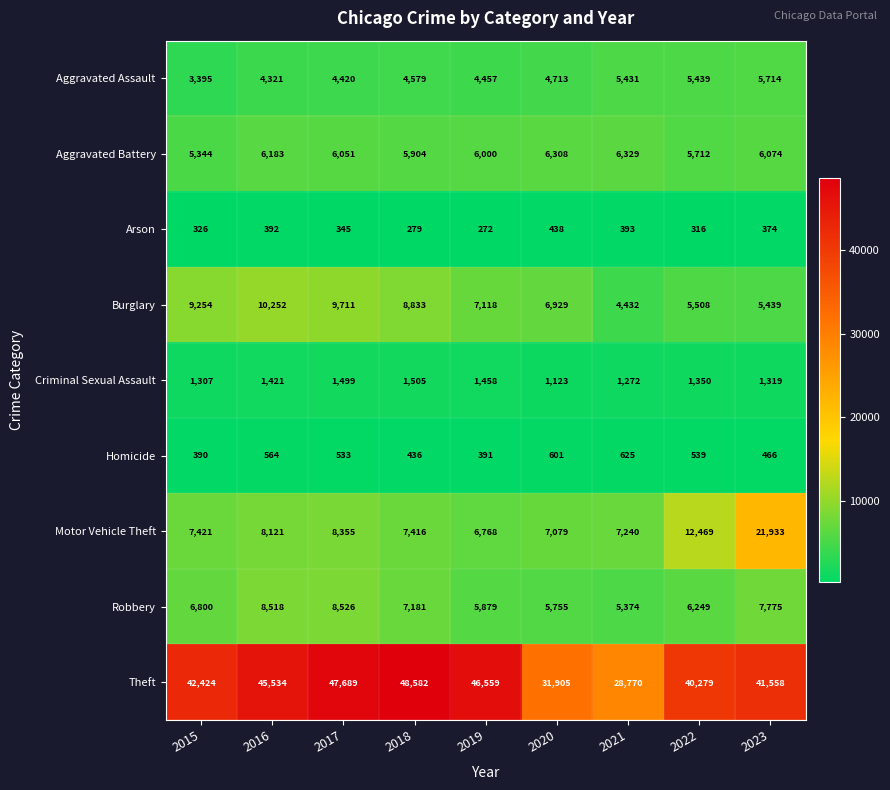

What is the approximate value of Theft at 2023, to the nearest 100?

41600